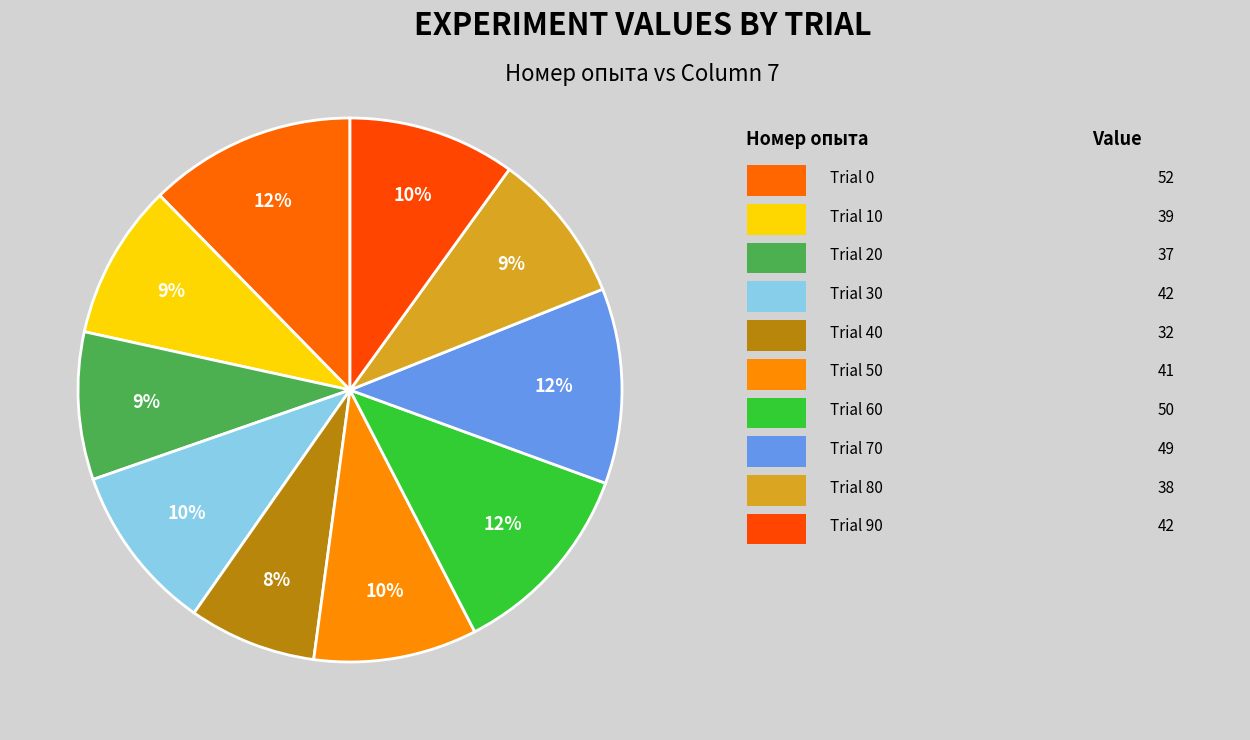

How many segments does this pie chart have?

10